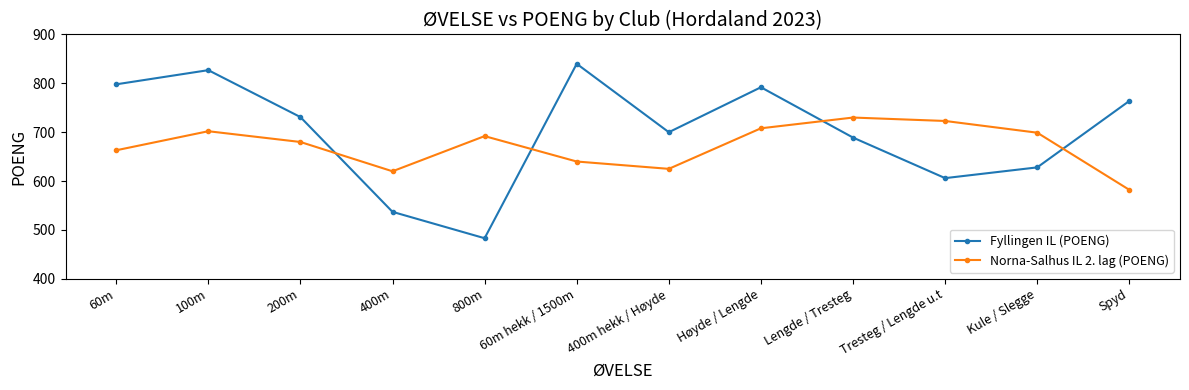

In Fyllingen IL (POENG), how many points are higher than both neighbors (excluding endpoints)?

3